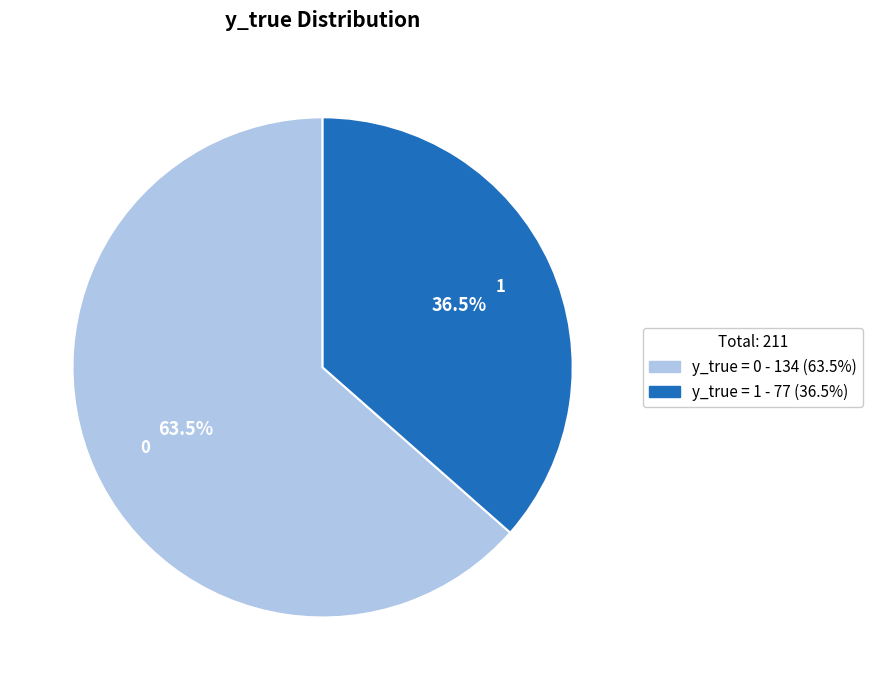

Which category has the biggest portion of the pie?

y_true = 0